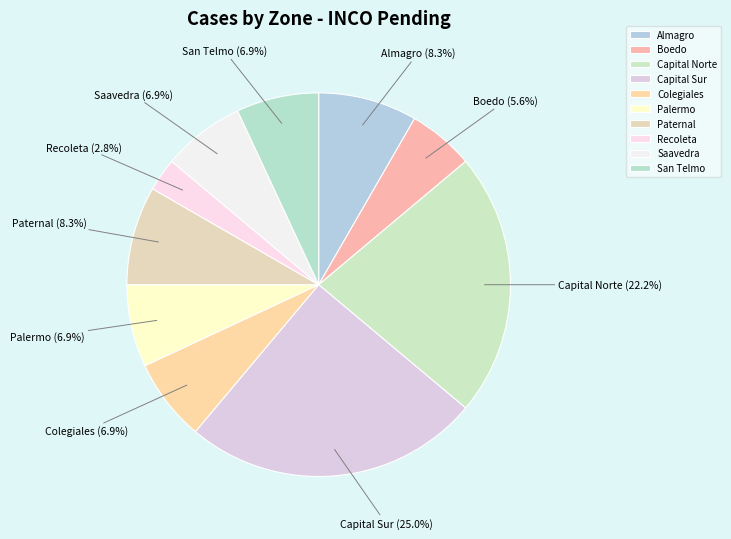

To the nearest percent, what percentage of the pie is Recoleta?

3%